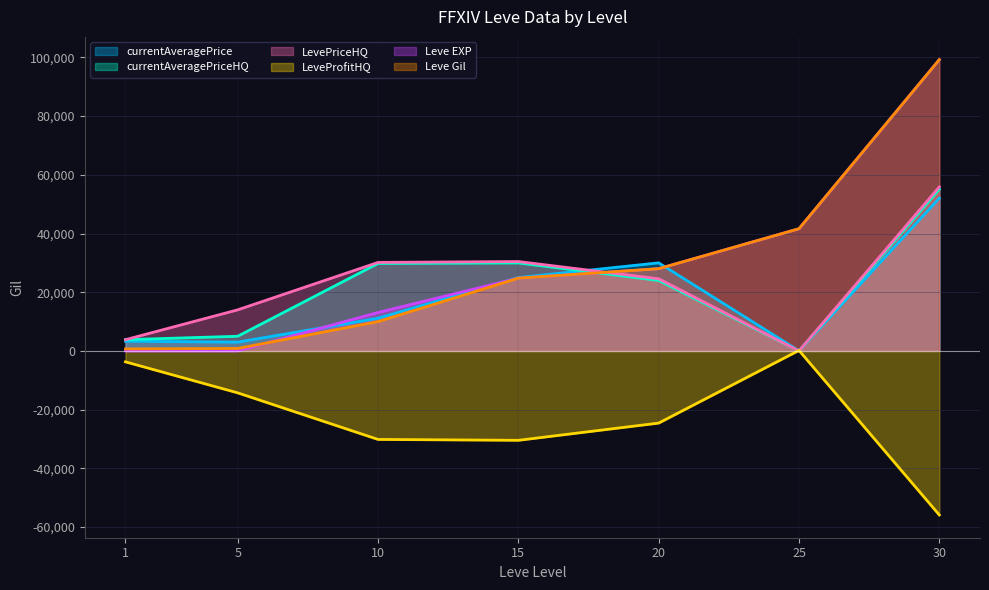

Which series has the widest spread of values?

Leve EXP